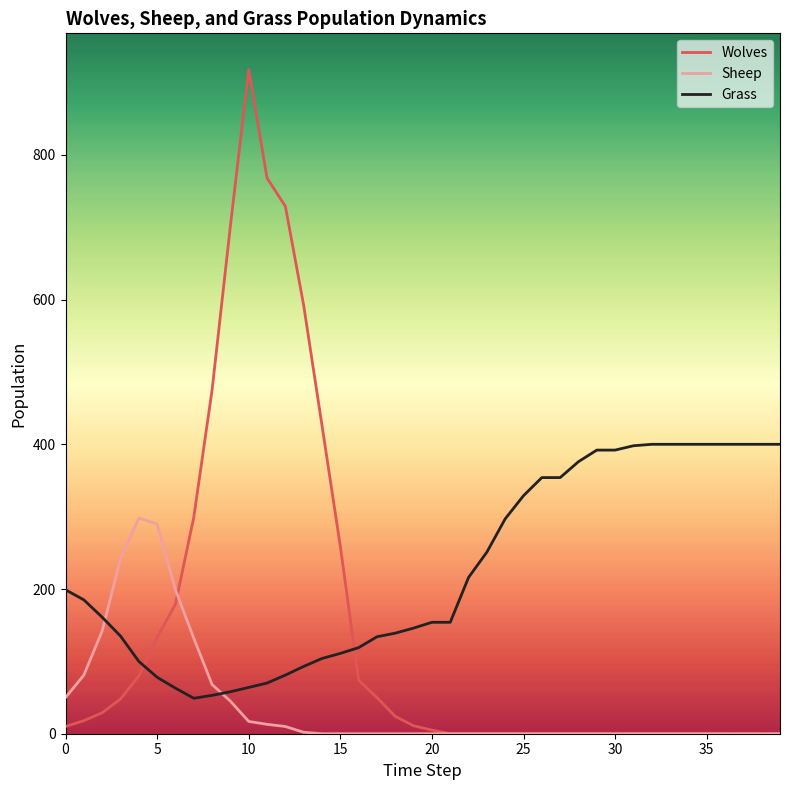

Which series ends up on top after the final intersection of Grass and Wolves?

Grass